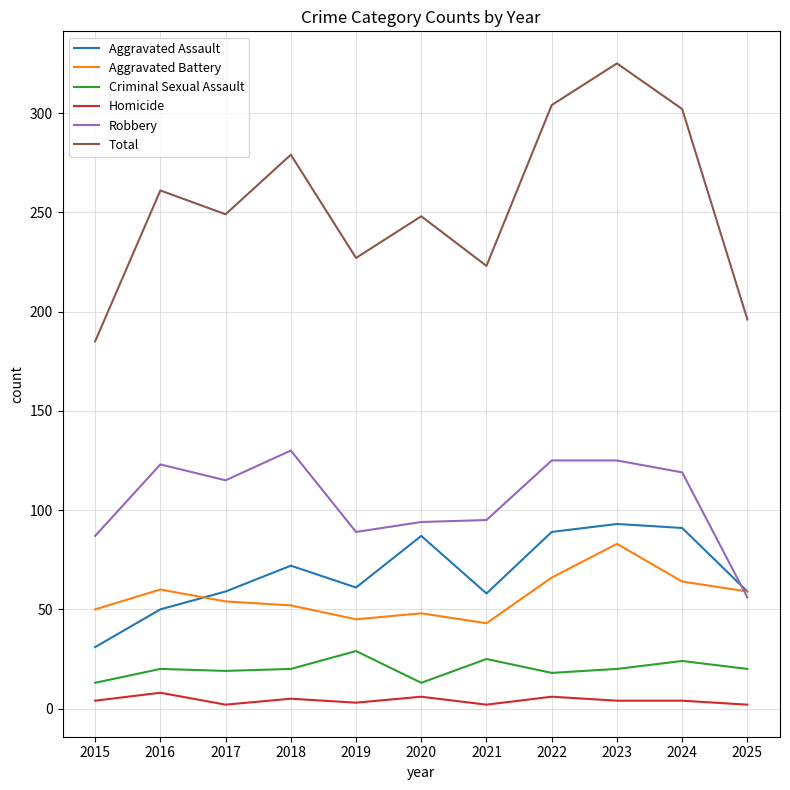

What is the difference between the maximum and minimum values in the Aggravated Battery series?

40